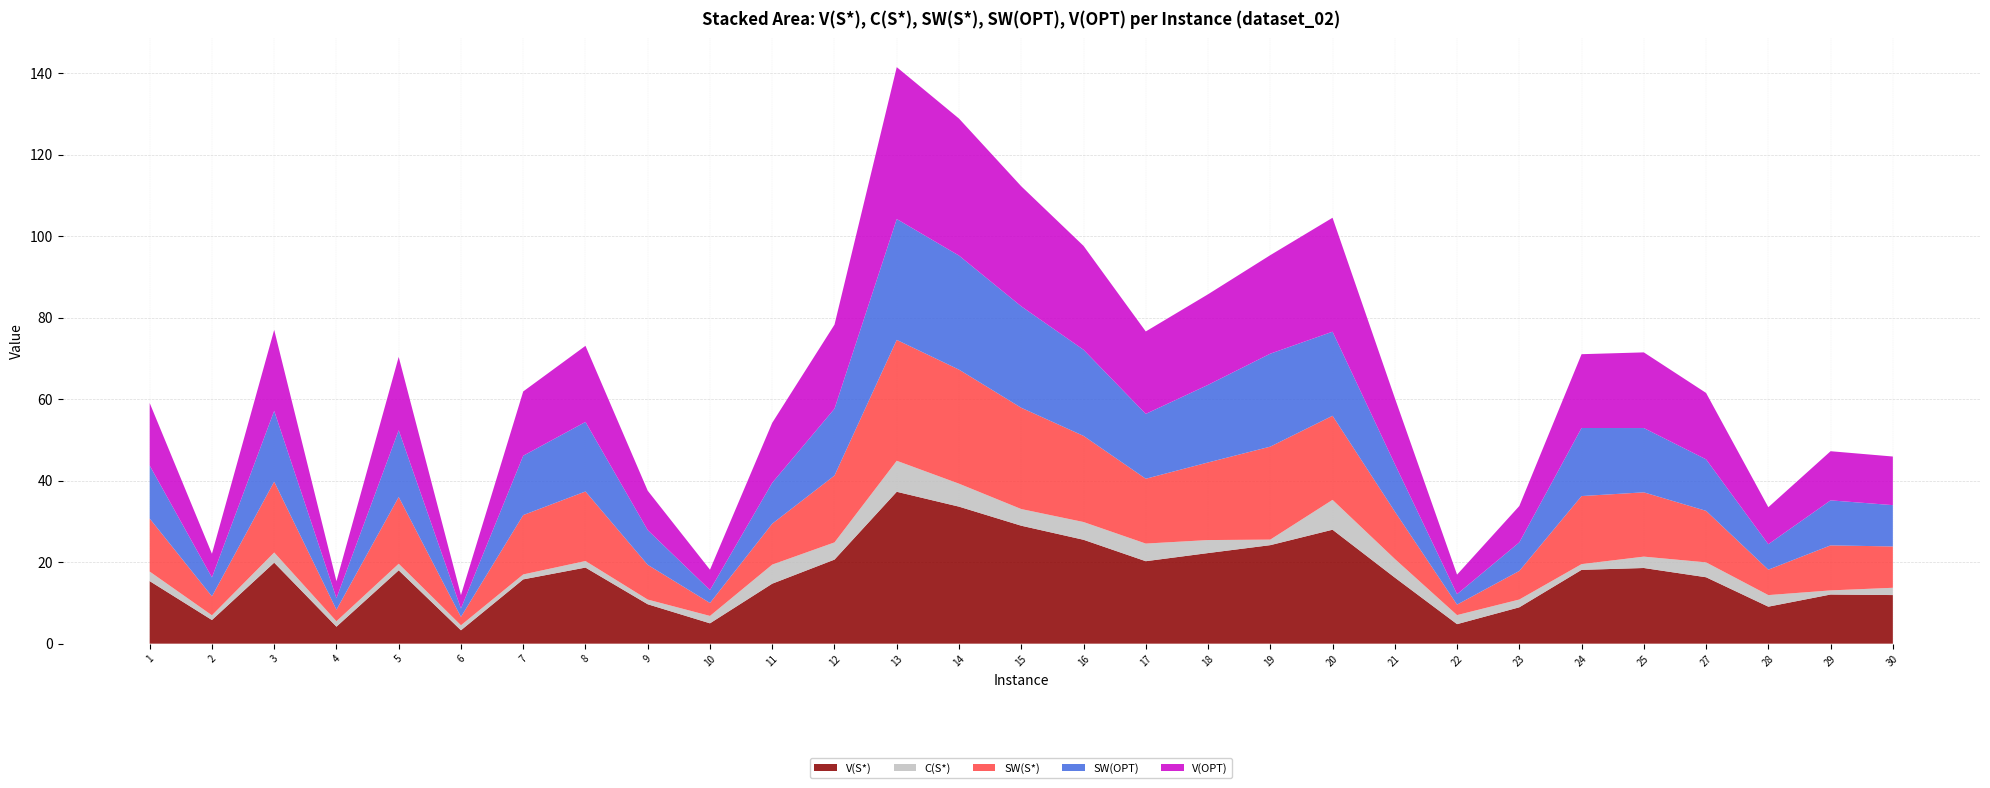

Reading left to right, transcribe all the data shown in this chart.

V(S*): 1=15.4	2=5.8	3=19.9	4=4.2	5=18.0	6=3.3	7=15.8	8=18.7	9=9.7	10=5.0	11=14.7	12=20.6	13=37.3	14=33.6	15=28.9	16=25.5	17=20.2	18=22.2	19=24.2	20=28.0	21=16.2	22=4.8	23=8.9	24=18.1	25=18.6	27=16.3	28=9.1	29=12.1	30=11.9
C(S*): 1=2.3	2=1.2	3=2.5	4=1.3	5=1.6	6=1.2	7=1.2	8=1.6	9=1.2	10=1.8	11=4.7	12=4.2	13=7.6	14=5.6	15=4.1	16=4.4	17=4.3	18=3.2	19=1.4	20=7.3	21=4.6	22=2.2	23=1.9	24=1.4	25=2.8	27=3.7	28=2.8	29=1.0	30=1.8
SW(S*): 1=13.0	2=4.6	3=17.4	4=2.8	5=16.4	6=2.1	7=14.6	8=17.1	9=8.5	10=3.2	11=10.0	12=16.4	13=29.7	14=28.0	15=24.9	16=21.1	17=15.9	18=19.0	19=22.8	20=20.6	21=11.6	22=2.6	23=7.0	24=16.7	25=15.8	27=12.6	28=6.2	29=11.0	30=10.1
SW(OPT): 1=13.0	2=4.6	3=17.4	4=2.8	5=16.4	6=2.1	7=14.6	8=17.1	9=8.5	10=3.2	11=10.0	12=16.4	13=29.7	14=28.0	15=24.9	16=21.1	17=15.9	18=19.0	19=22.8	20=20.6	21=11.6	22=2.6	23=7.0	24=16.7	25=15.8	27=12.6	28=6.2	29=11.0	30=10.1
V(OPT): 1=15.4	2=5.8	3=19.9	4=4.2	5=18.0	6=3.3	7=15.8	8=18.7	9=9.7	10=5.0	11=14.7	12=20.6	13=37.3	14=33.6	15=29.5	16=25.5	17=20.2	18=22.2	19=24.2	20=28.0	21=16.2	22=4.8	23=8.9	24=18.1	25=18.6	27=16.3	28=9.1	29=12.1	30=11.9